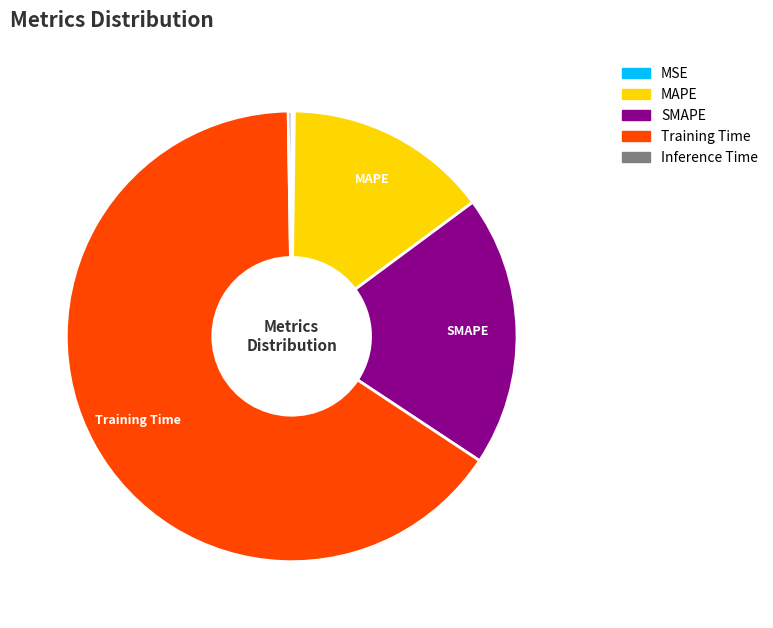

True or false: MAPE accounts for 21% of the total.

False